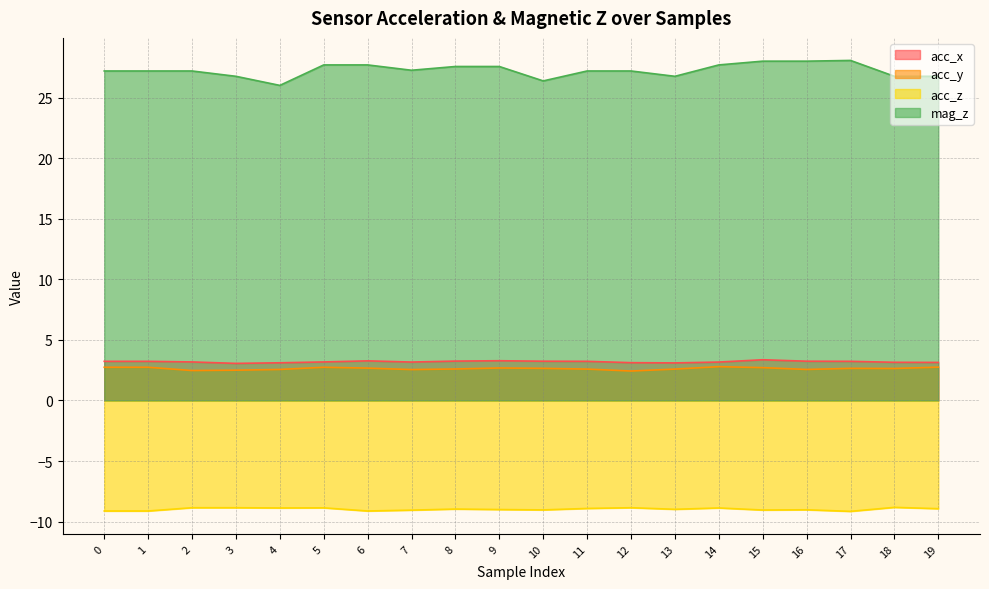

What is the total value across all series at 19?

23.7